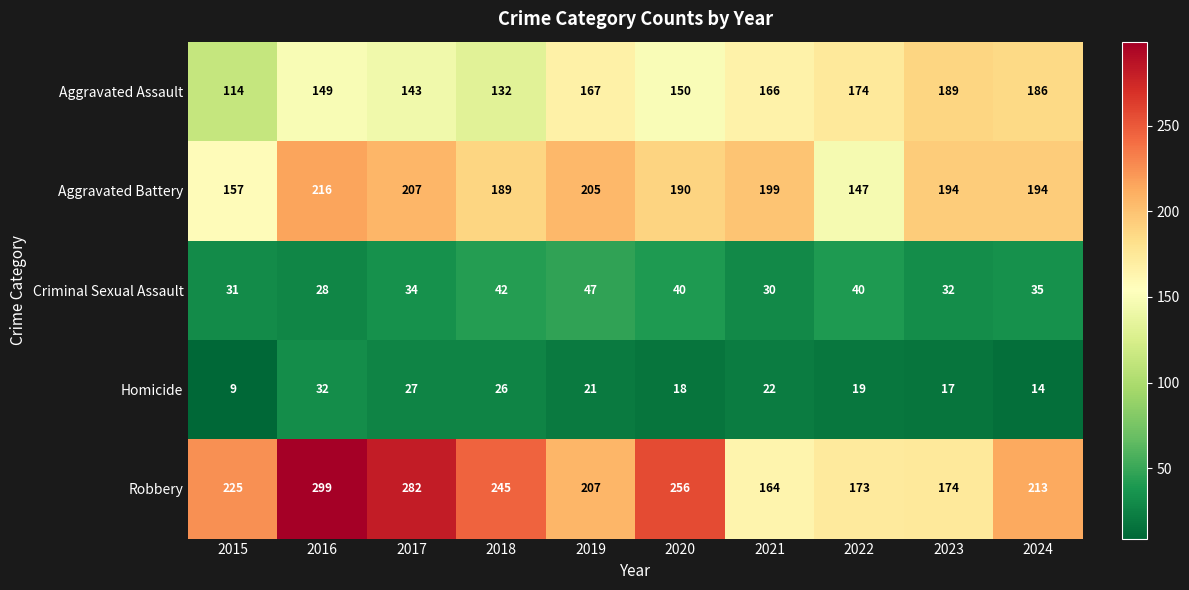

Is it true that Aggravated Assault equals 114 at 2015?

True